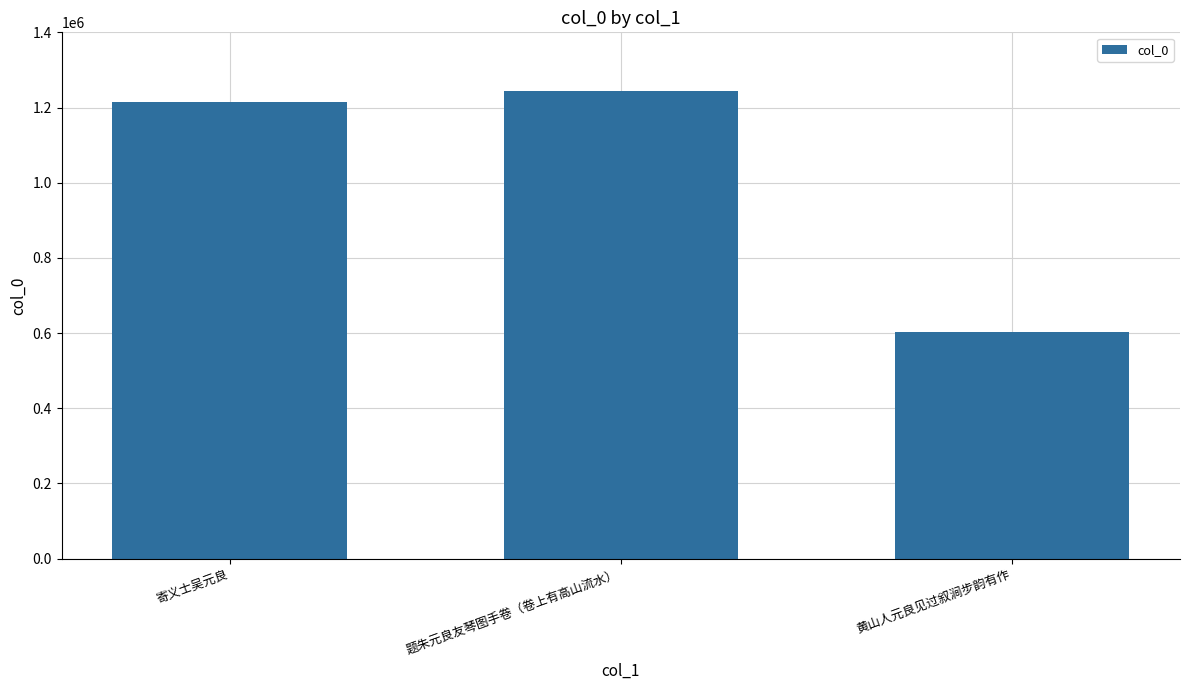

What is the difference between the values at 寄义士吴元良 and 黄山人元良见过叙涧步韵有作?

612063